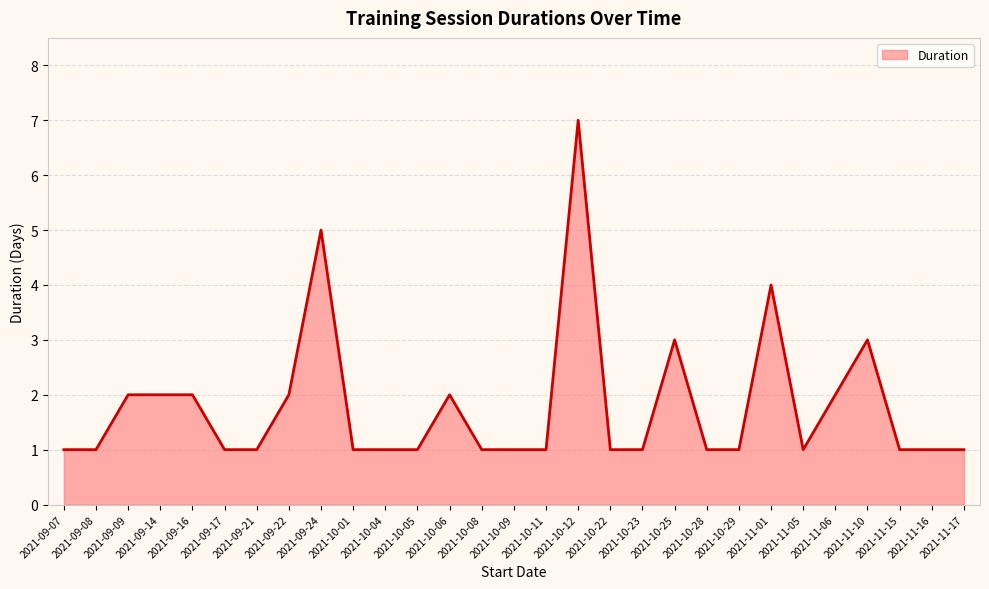

What is the greatest value displayed?

7